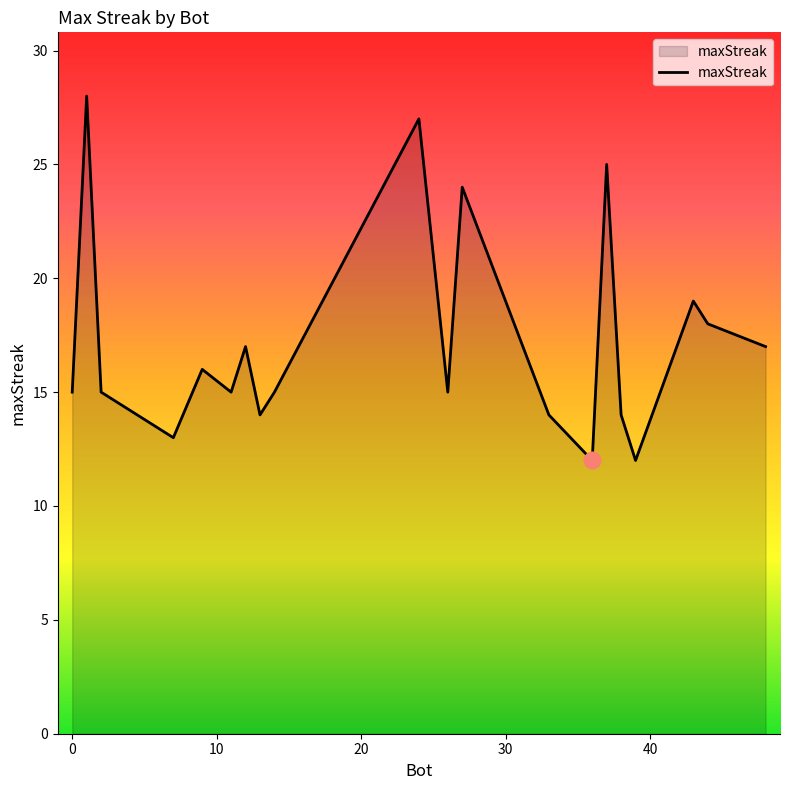

What is the smallest value displayed?

12